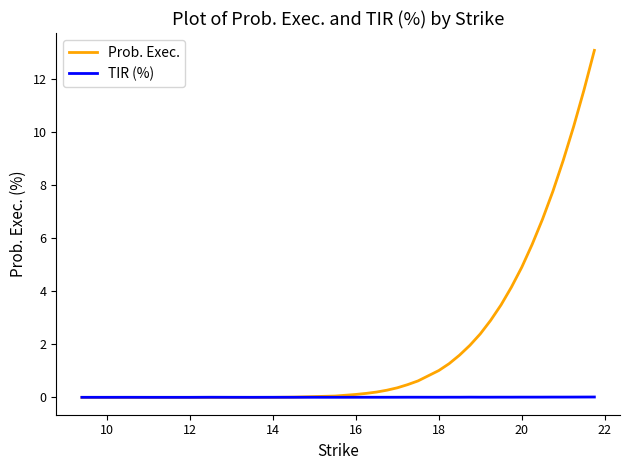

List the series in order of their peak value, lowest first.

TIR (%), Prob. Exec.